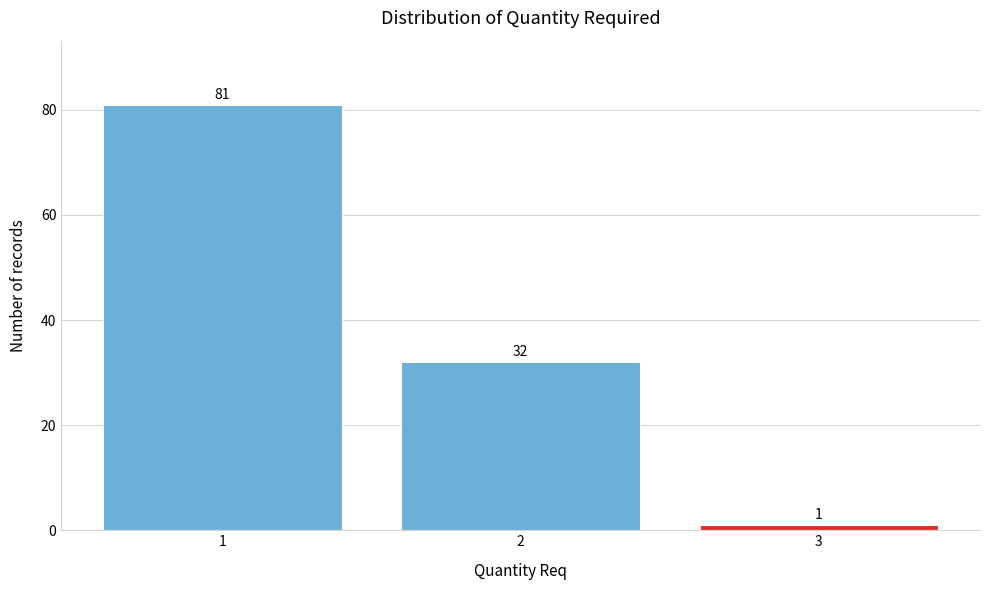

Which range on the x-axis has the tallest bar?

0.5 to 1.5